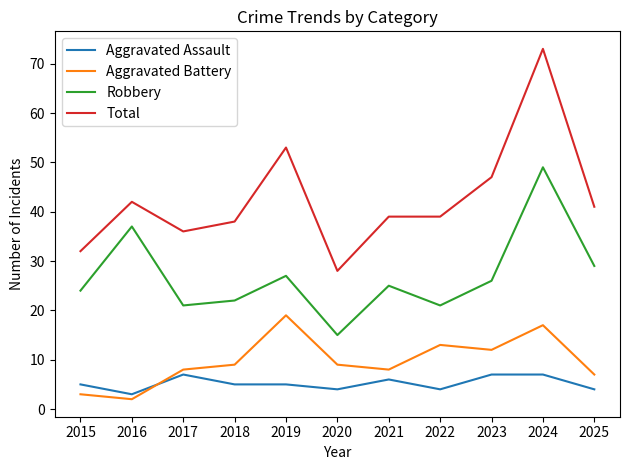

Read the Aggravated Battery value at 2018.

9